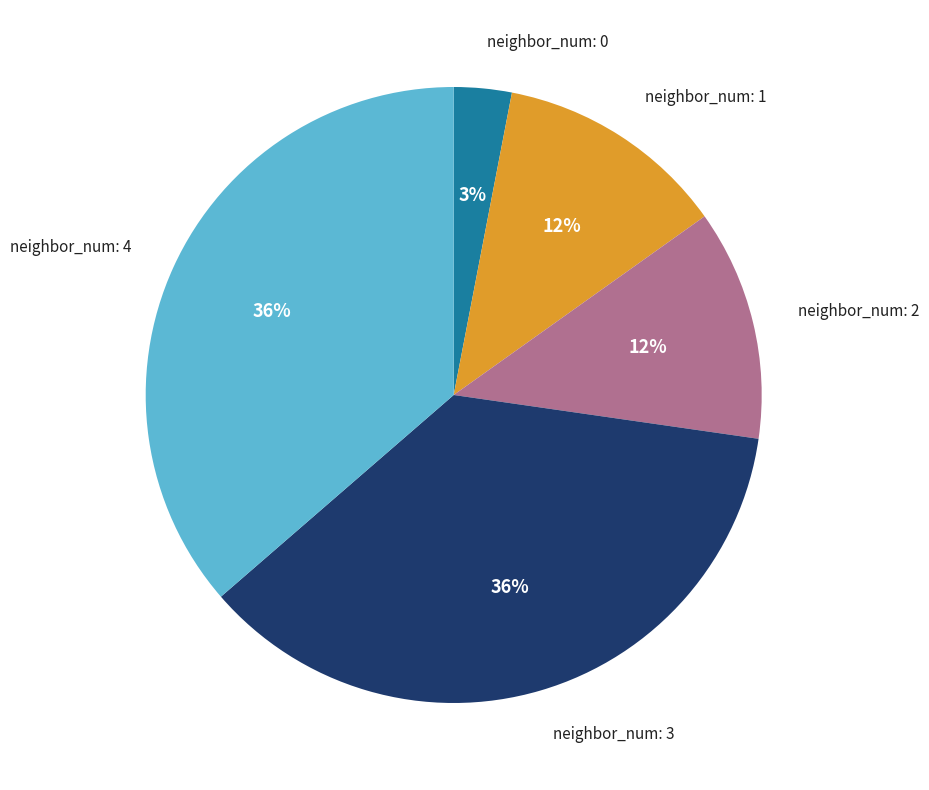

To the nearest percent, what is the average slice percentage?

20%